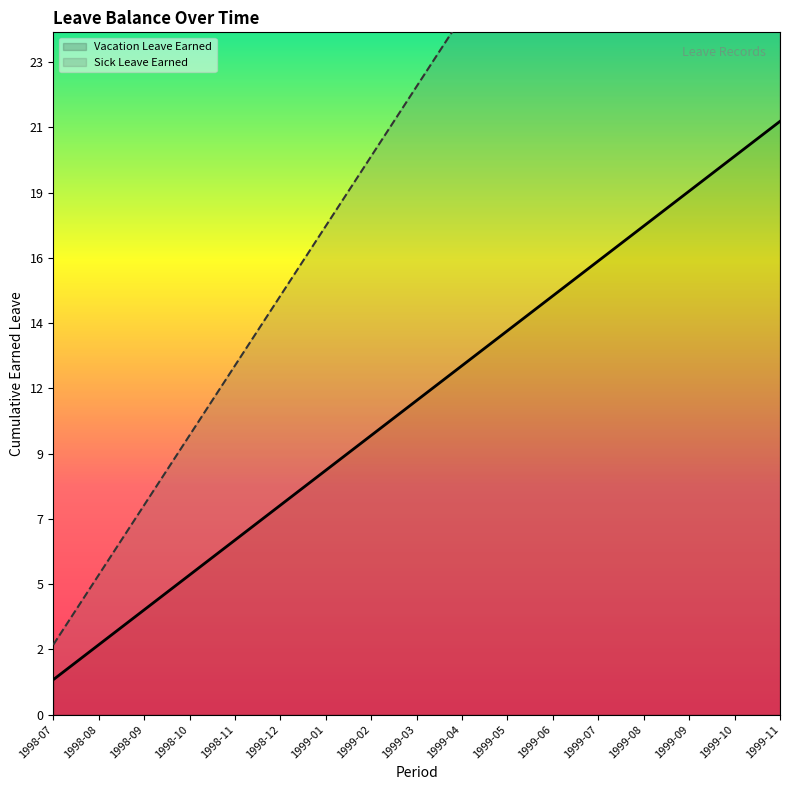

Reading left to right, transcribe all the data shown in this chart.

Vacation Leave Earned: 1.2	2.5	3.8	5.0	6.2	7.5	8.8	10.0	11.2	12.5	13.8	15.0	16.2	17.5	18.8	20.0	21.2
Sick Leave Earned: 2.5	5.0	7.5	10.0	12.5	15.0	17.5	20.0	22.5	25.0	27.5	30.0	32.5	35.0	37.5	40.0	42.5